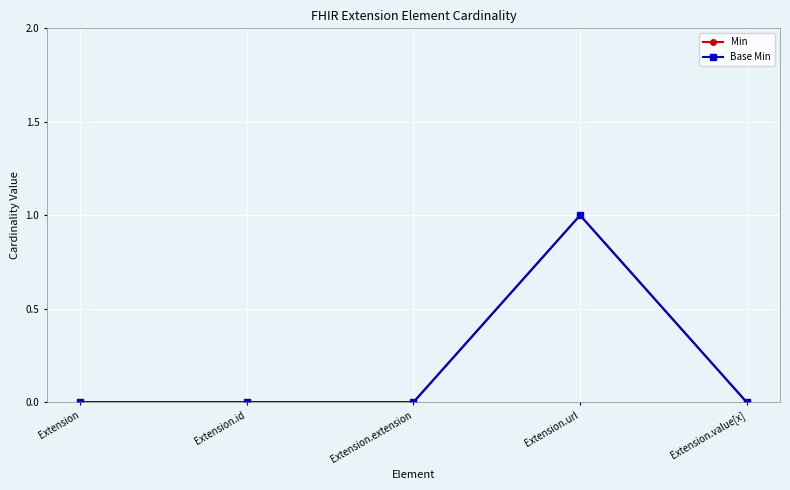

What is the approximate value of Base Min at Extension.url?

1